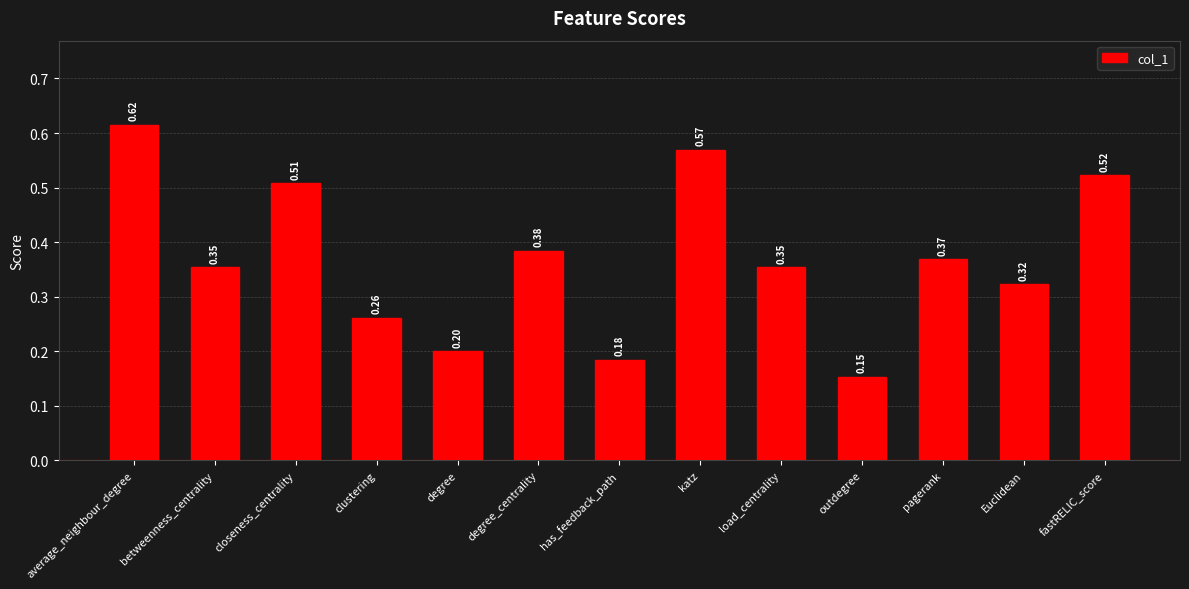

What is the smallest value displayed?

0.2